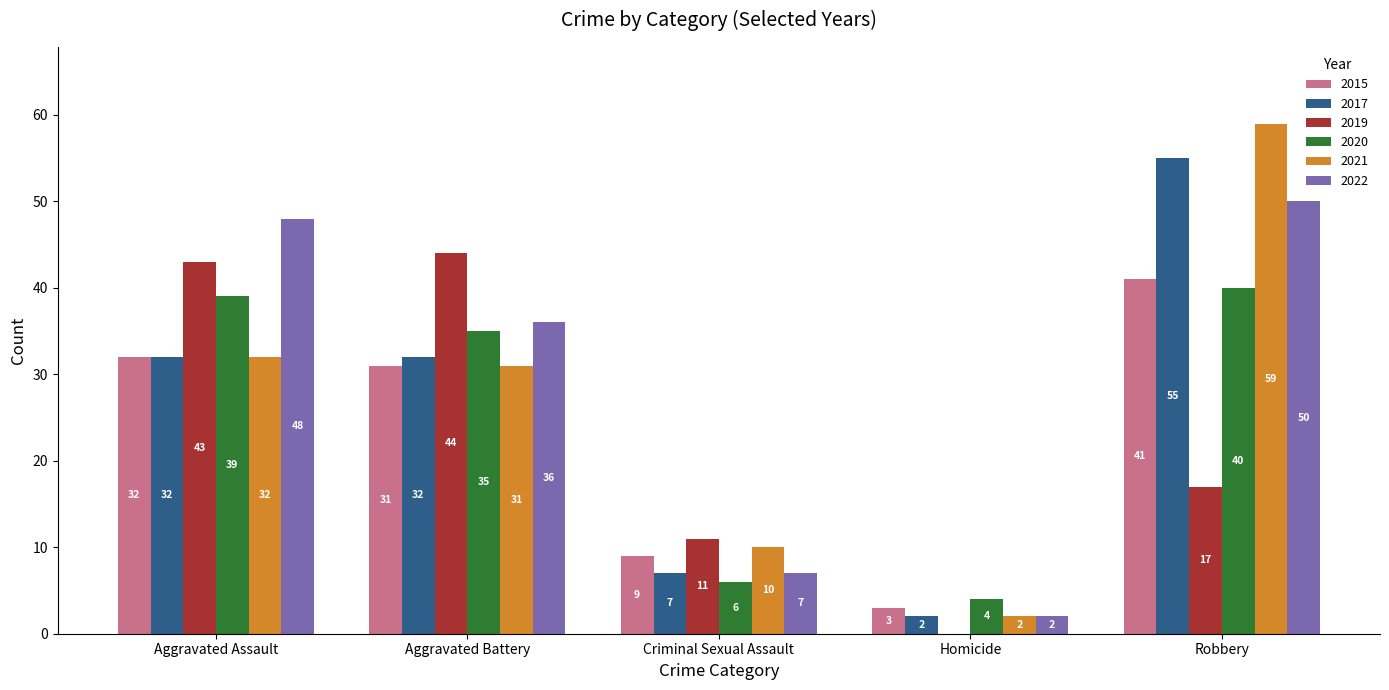

Count the number of categories in the chart.

5